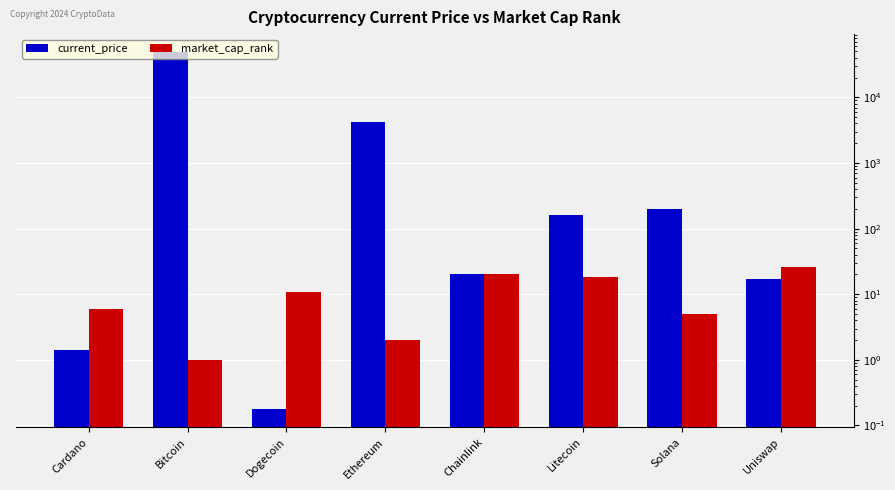

What is the greatest value displayed?

49173.0